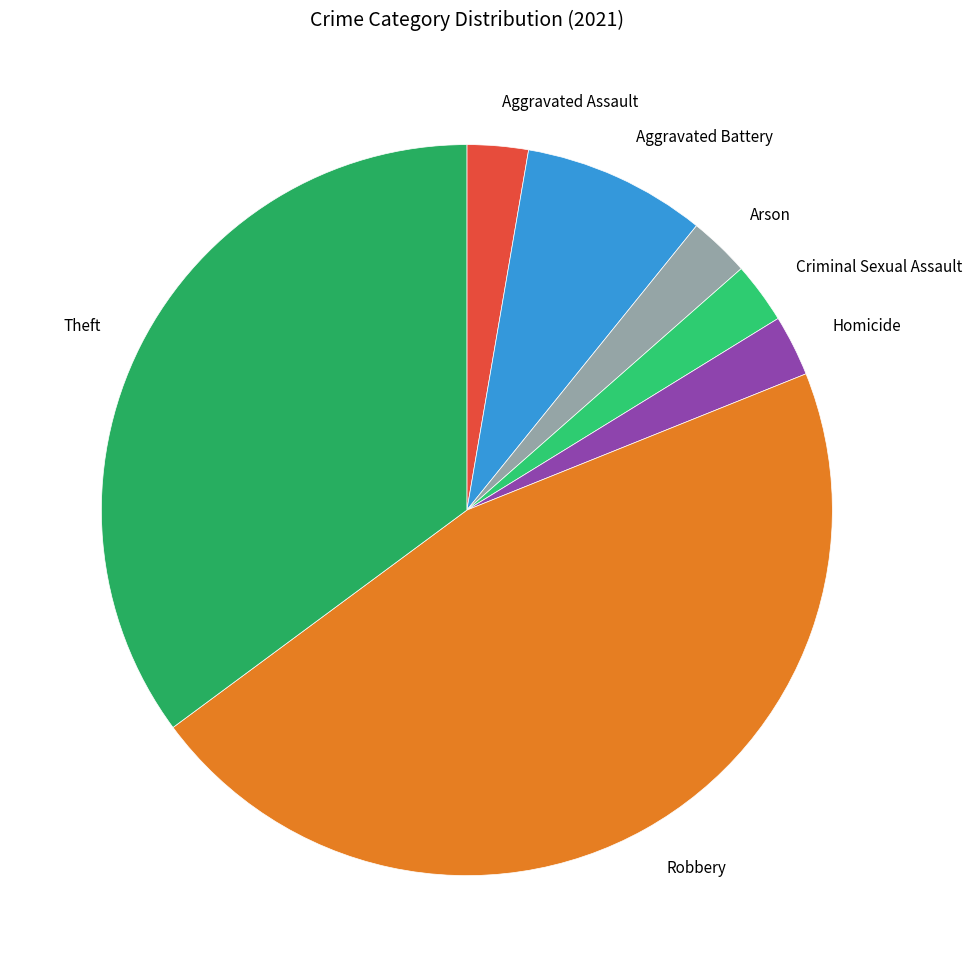

Which category has the biggest portion of the pie?

Robbery